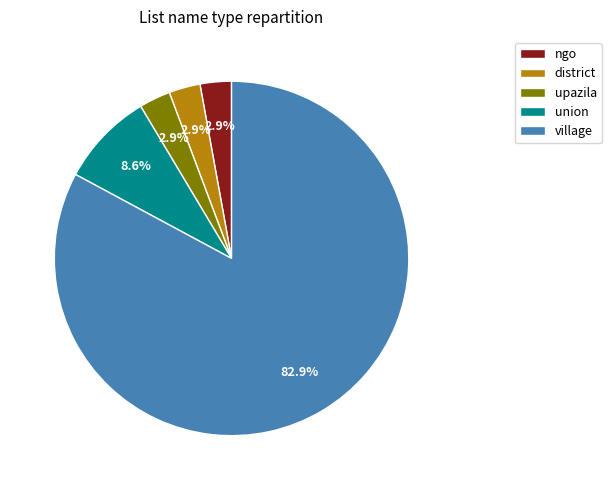

How many segments does this pie chart have?

5